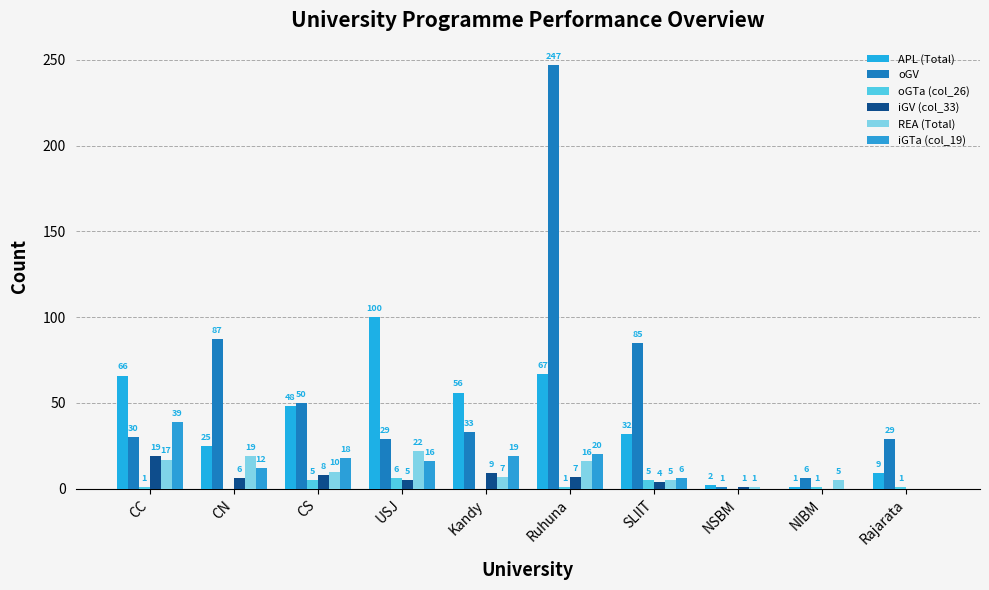

At how many categories does at least one series exceed 238?

1